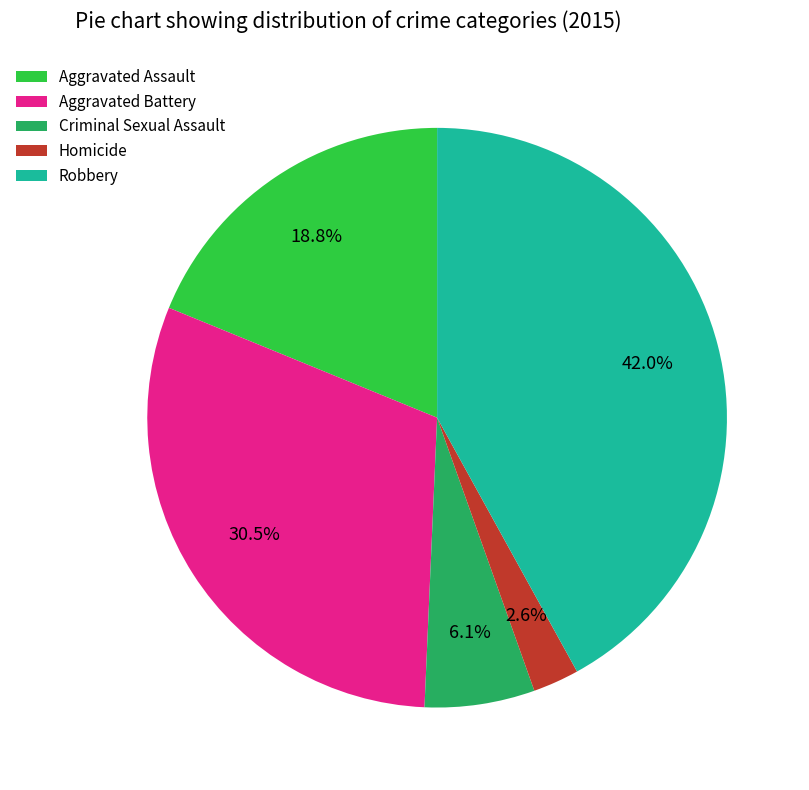

Is Criminal Sexual Assault the majority of the pie?

No